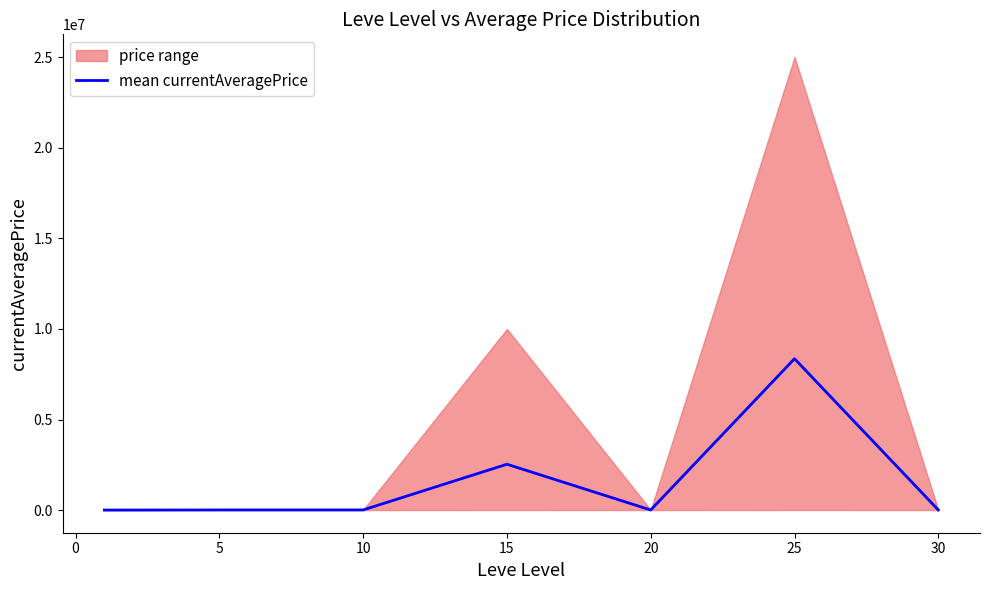

How many data points are less than 6514?

3